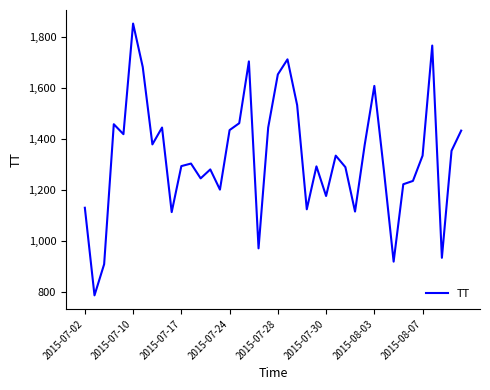

What is the minimum value shown in the chart?

788